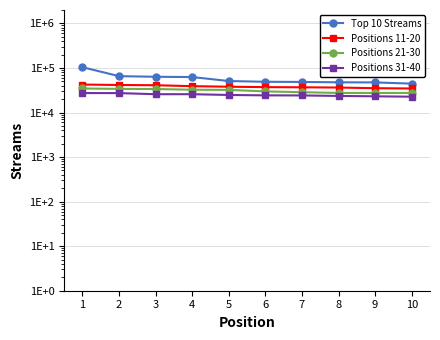

Which category has the highest value in the Positions 31-40 series?

1